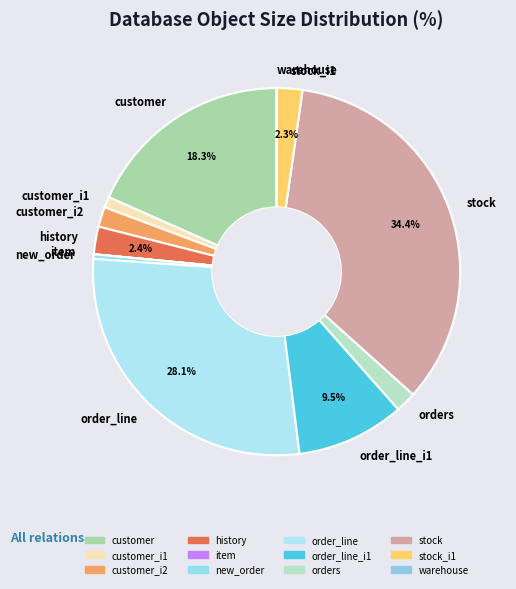

Which slice is the largest?

stock